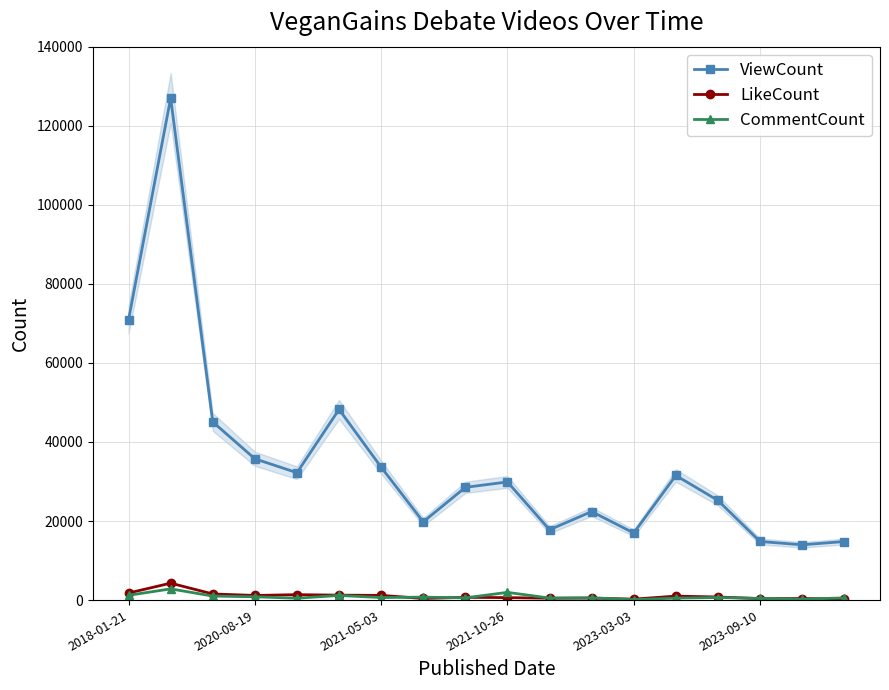

What is the difference between the second highest and minimum values in the LikeCount series?

1550